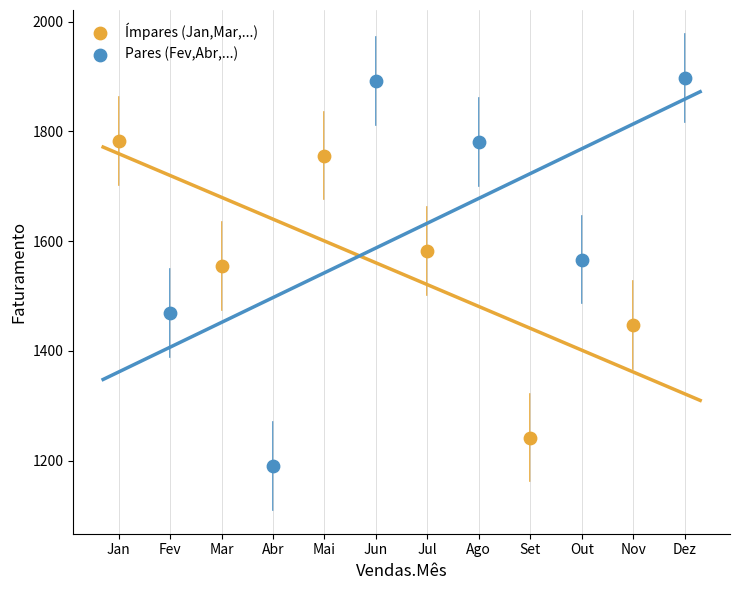

Which series reaches the maximum Y coordinate?

Pares (Fev,Abr,...)